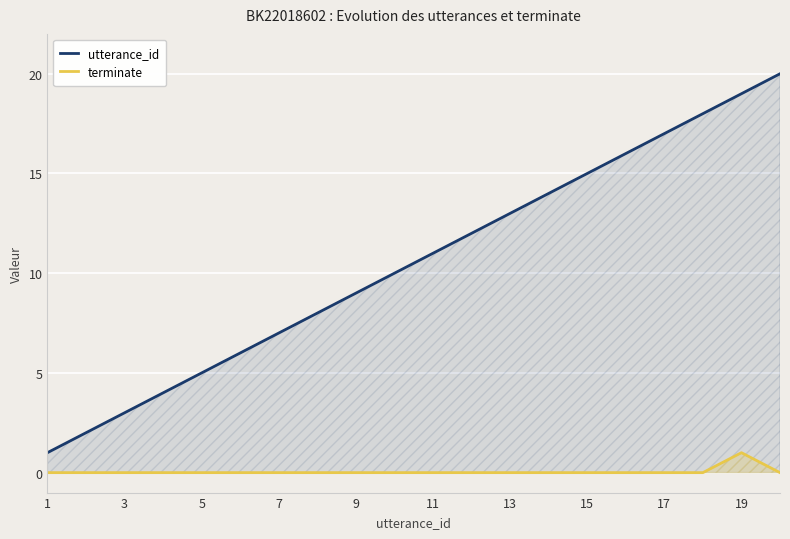

Does the chart display data point markers on the line(s)?

No